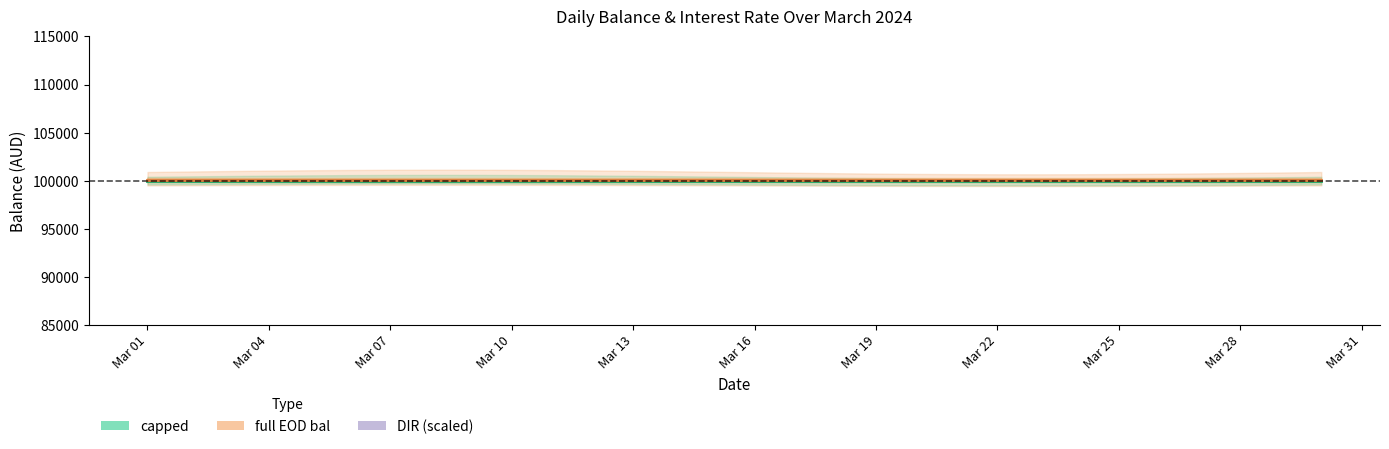

Reading left to right, what are all the values shown in this chart?

capped: capped=100000.0	full_EOD_bal=100000.0	DIR=100000.0	3=100000.0	4=100000.0	5=100000.0	6=100000.0	7=100000.0	8=100000.0	9=100000.0	10=100000.0	11=100000.0	12=100000.0	13=100000.0	14=100000.0	15=100000.0	16=100000.0	17=100000.0	18=100000.0	19=100000.0	20=100000.0	21=100000.0	22=100000.0	23=100000.0	24=100000.0	25=100000.0	26=100000.0	27=100000.0	28=100000.0	29=100000.0
full_EOD_bal: capped=100100.0	full_EOD_bal=100100.0	DIR=100100.0	3=100100.0	4=100100.0	5=100100.0	6=100100.0	7=100100.0	8=100100.0	9=100100.0	10=100100.0	11=100100.0	12=100100.0	13=100100.0	14=100100.0	15=100100.0	16=100100.0	17=100100.0	18=100100.0	19=100100.0	20=100100.0	21=100100.0	22=100100.0	23=100100.0	24=100100.0	25=100100.0	26=100100.0	27=100100.0	28=100100.0	29=100100.0
DIR: capped=0.0	full_EOD_bal=0.0	DIR=0.0	3=0.0	4=0.0	5=0.0	6=0.0	7=0.0	8=0.0	9=0.0	10=0.0	11=0.0	12=0.0	13=0.0	14=0.0	15=0.0	16=0.0	17=0.0	18=0.0	19=0.0	20=0.0	21=0.0	22=0.0	23=0.0	24=0.0	25=0.0	26=0.0	27=0.0	28=0.0	29=0.0